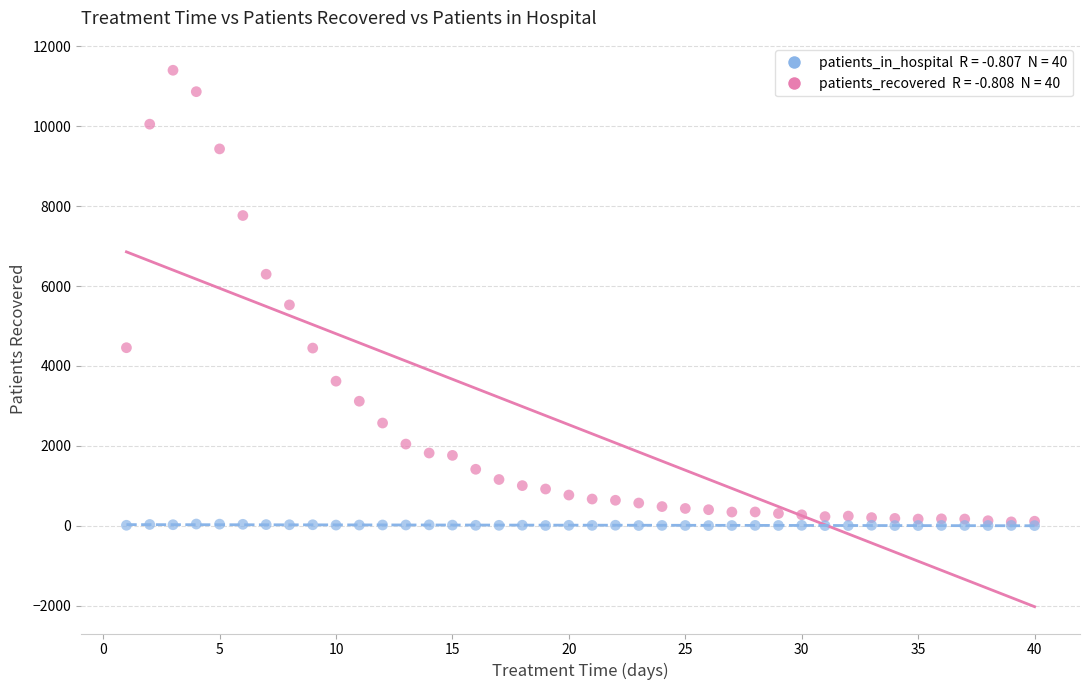

Across all series, what Y value is closest to 5701?

5527